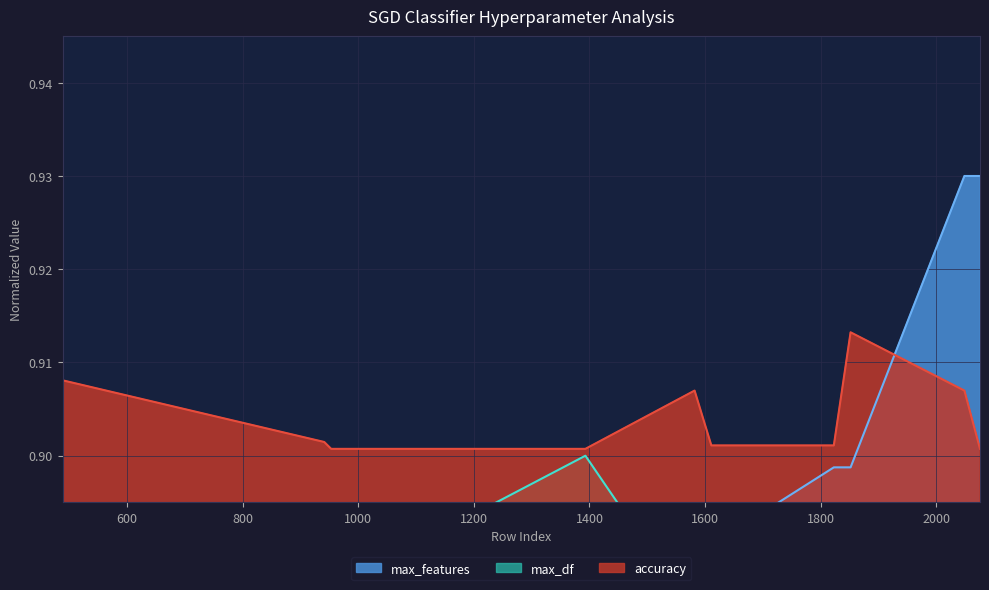

Count the number of categories in the chart.

10